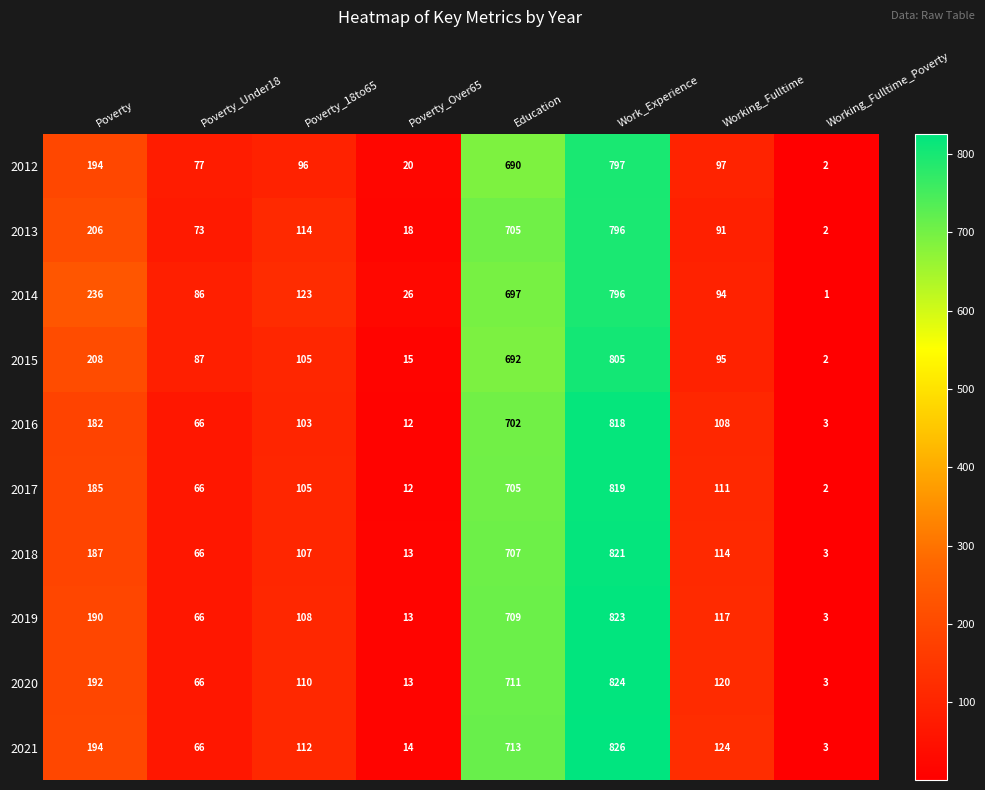

How many data points does each series have?

8